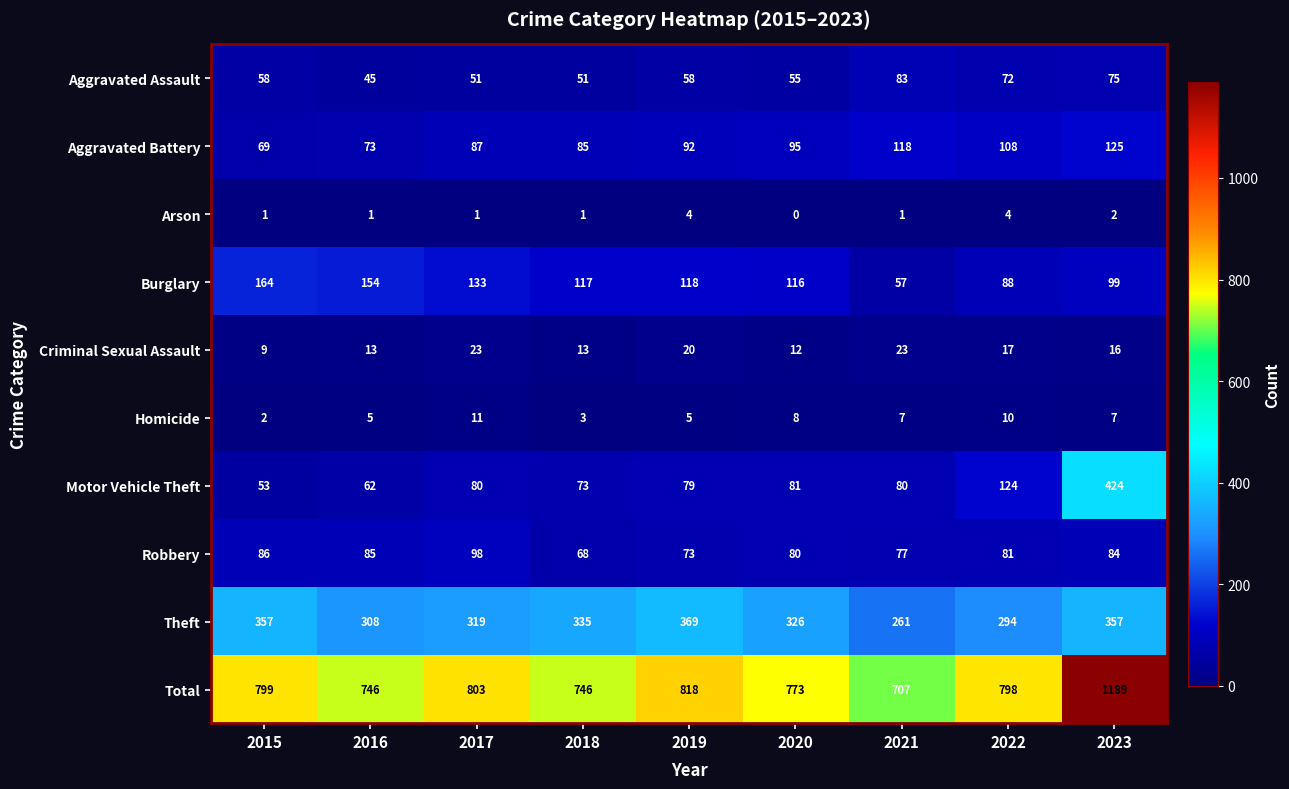

Where is Burglary nearest to the value 110?

2020